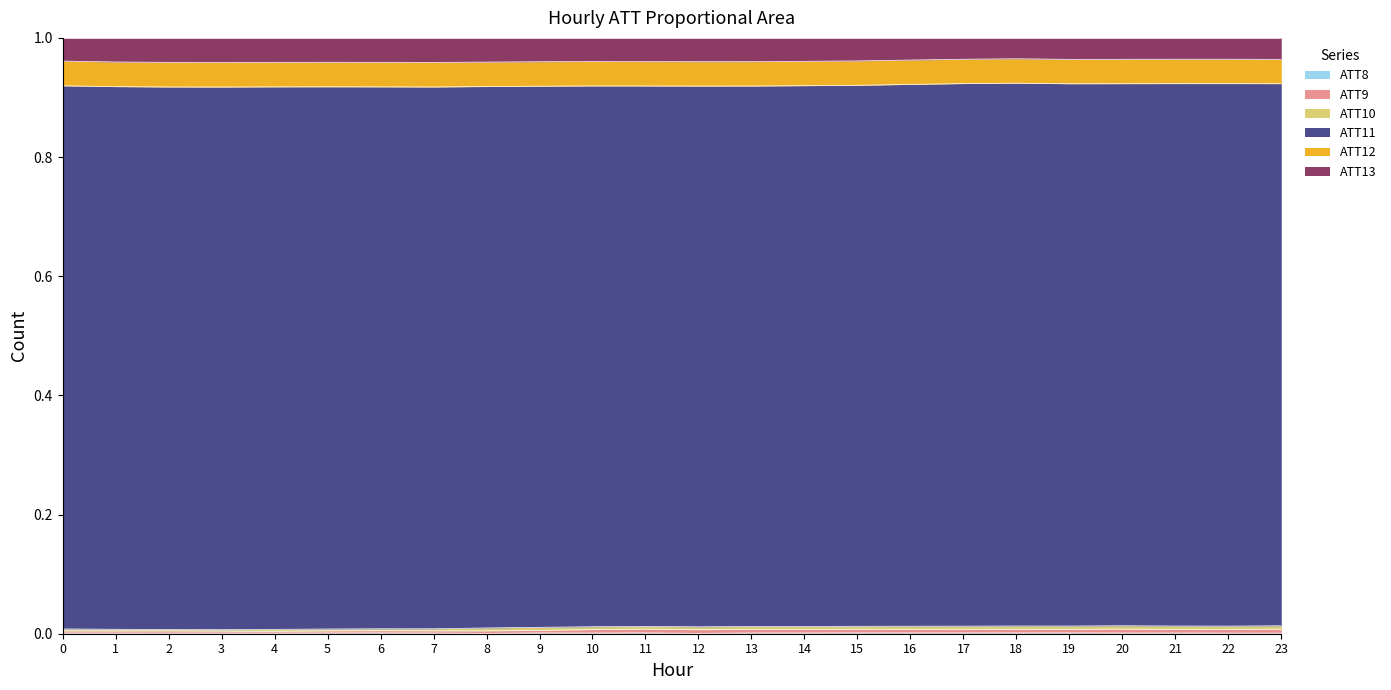

Which has a higher value, 21 or 17?

17